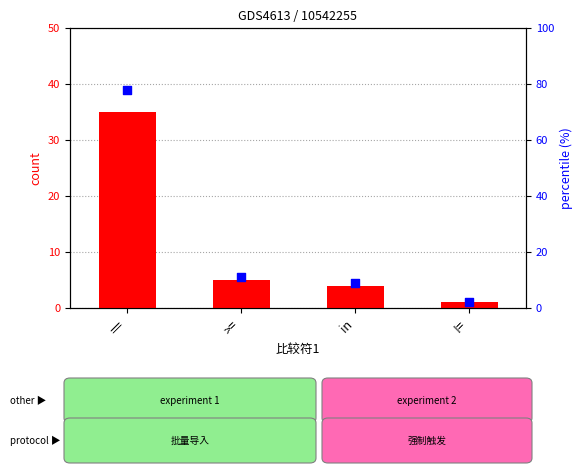

At how many categories does at least one series exceed 55?

1